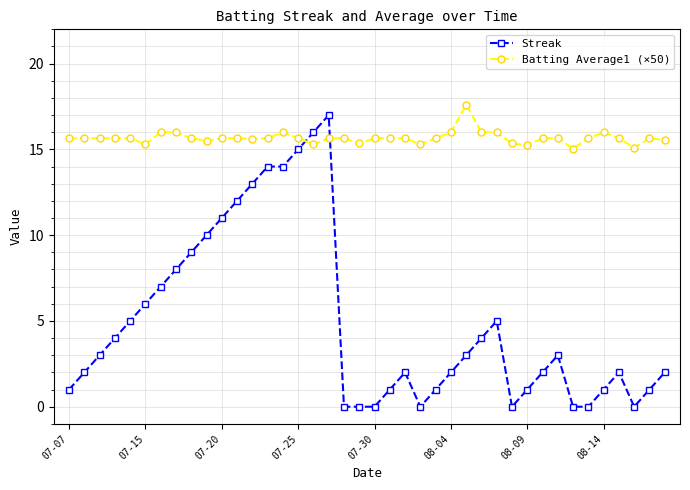

What is the maximum value for Batting Average1 (×50)?

17.6